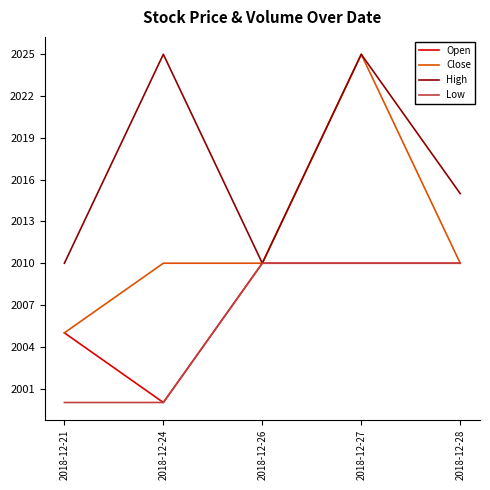

What is the lowest value of the Open series?

2000